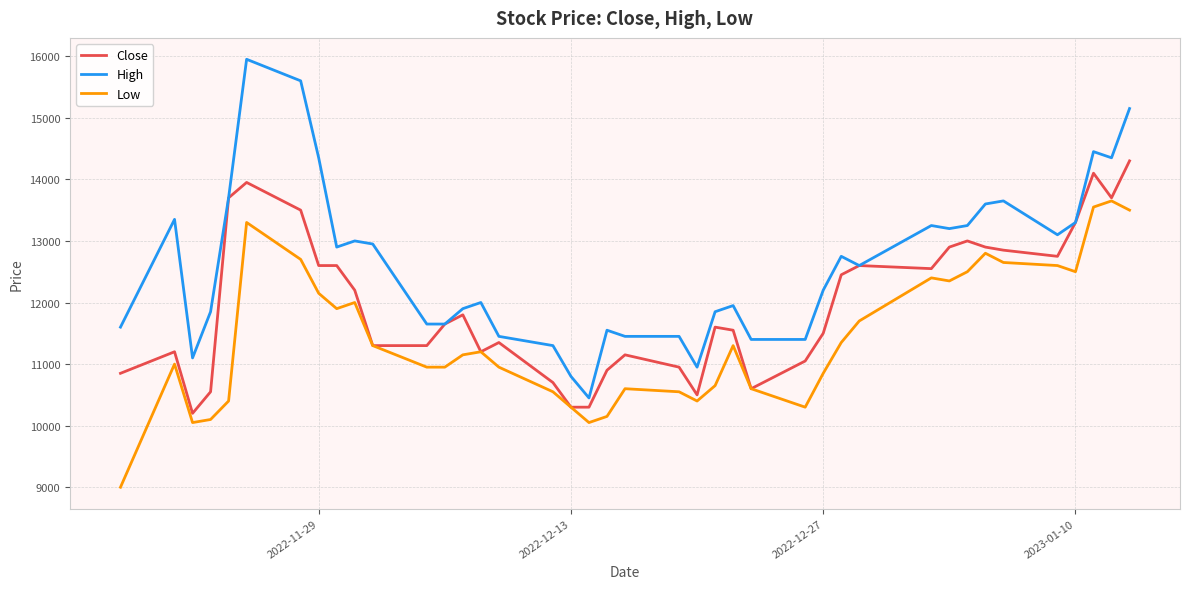

True or false: High and Low cross at least once.

False